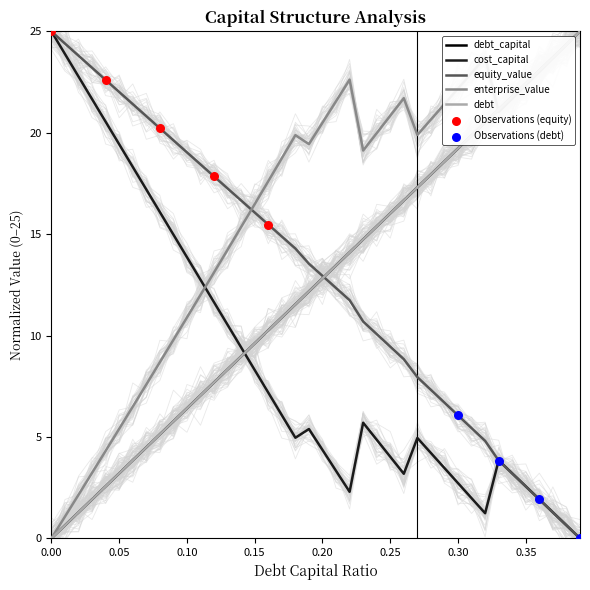

At which category is the sum across all series the highest?

0.39